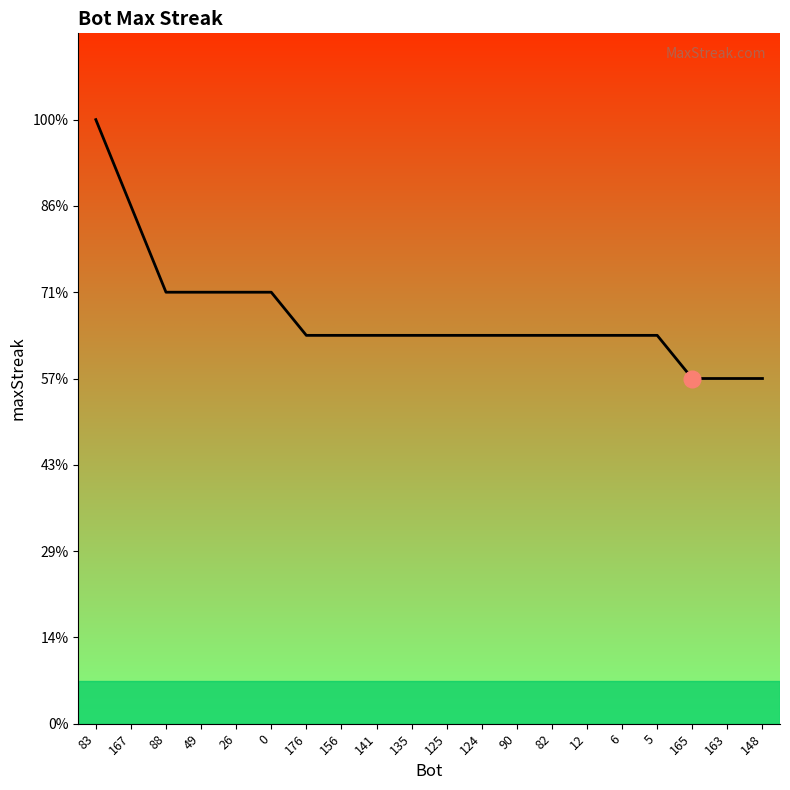

Rank the categories by value from lowest to highest.

165, 163, 148, 176, 156, 141, 135, 125, 124, 90, 82, 12, 6, 5, 88, 49, 26, 0, 167, 83